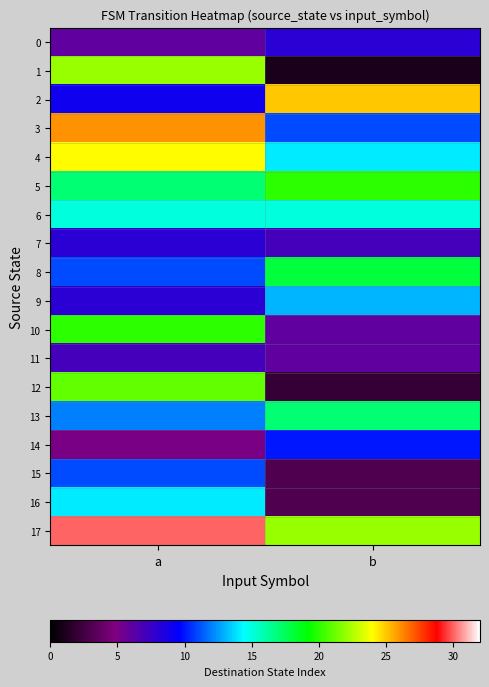

Rank the series by their maximum value, from lowest to highest.

11, 0, 7, 14, 15, 9, 16, 6, 13, 8, 5, 10, 12, 1, 4, 2, 3, 17